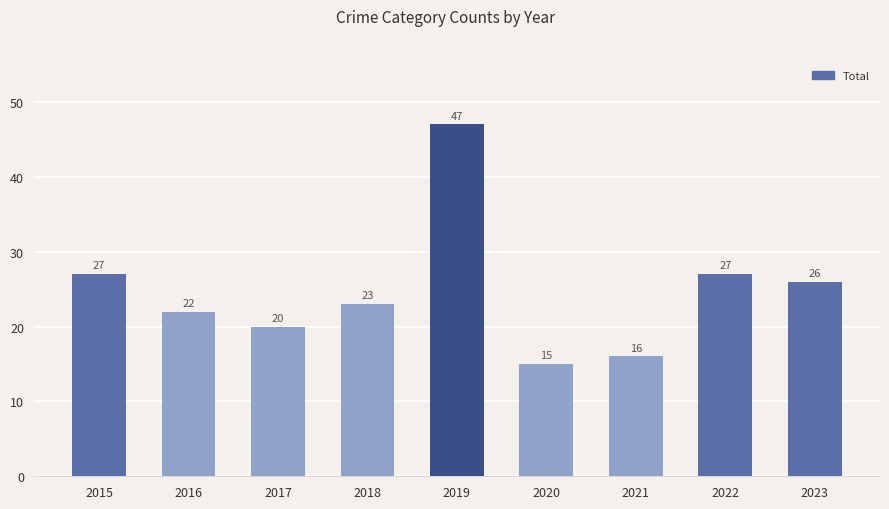

Which category has the lowest value across all series?

2020